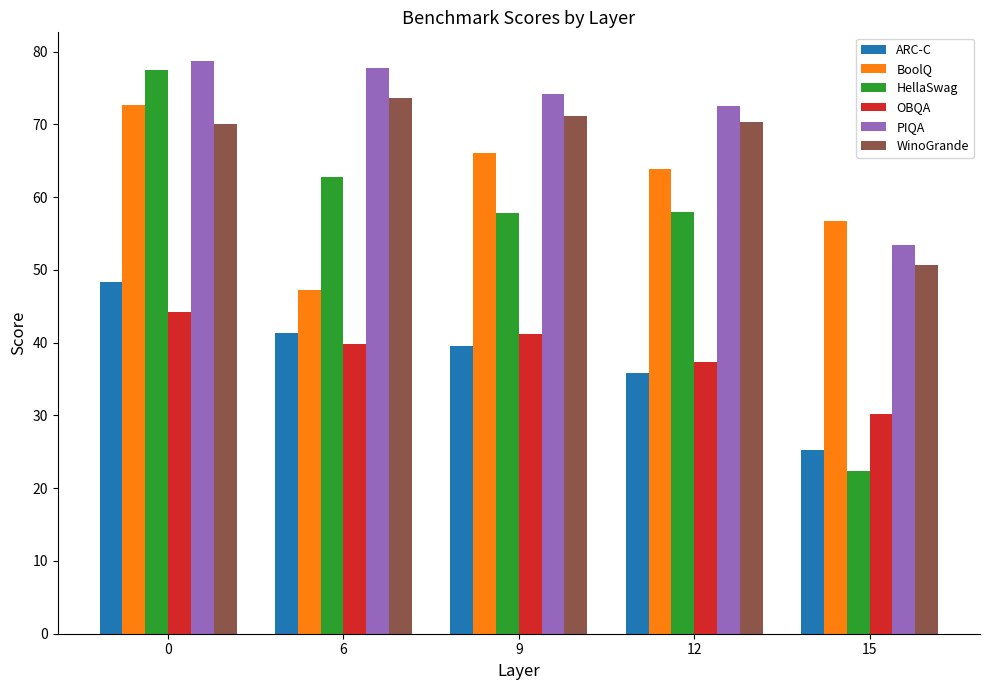

What is the spread (max minus min) of values at 0?

34.5